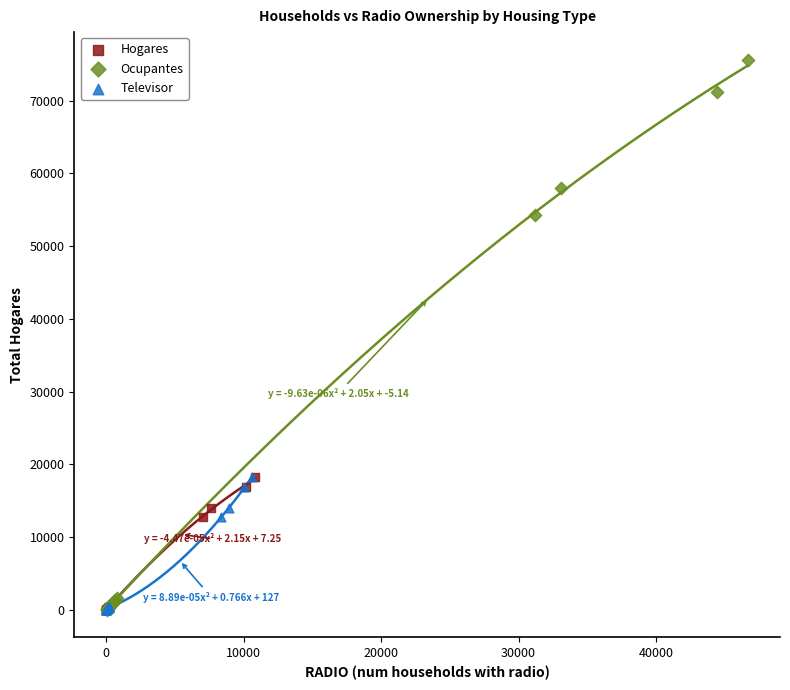

Which series has the widest spread of Y values?

Ocupantes